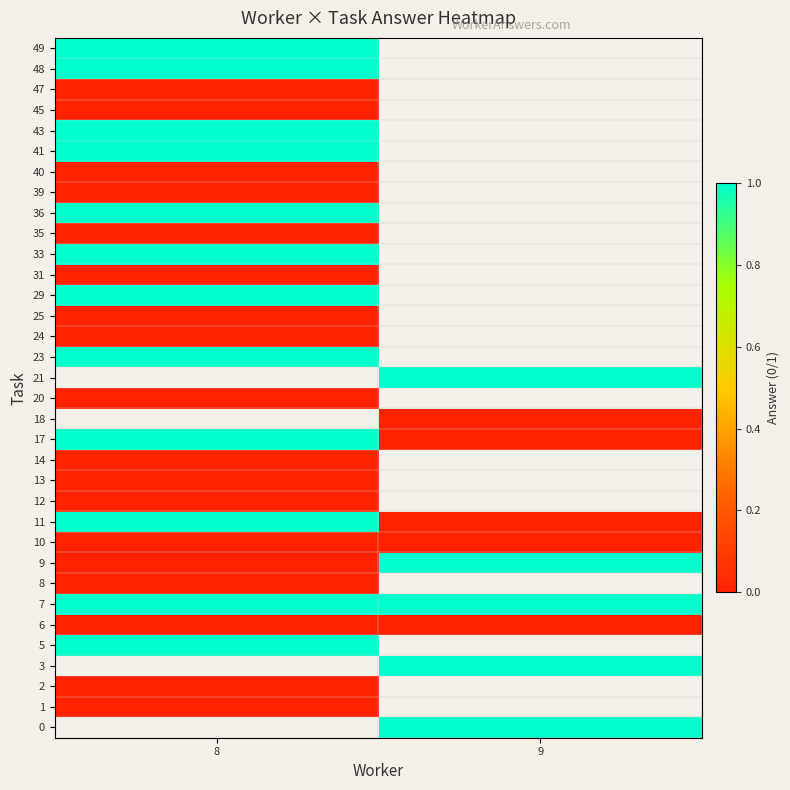

At which category does the chart reach its peak across all series?

9